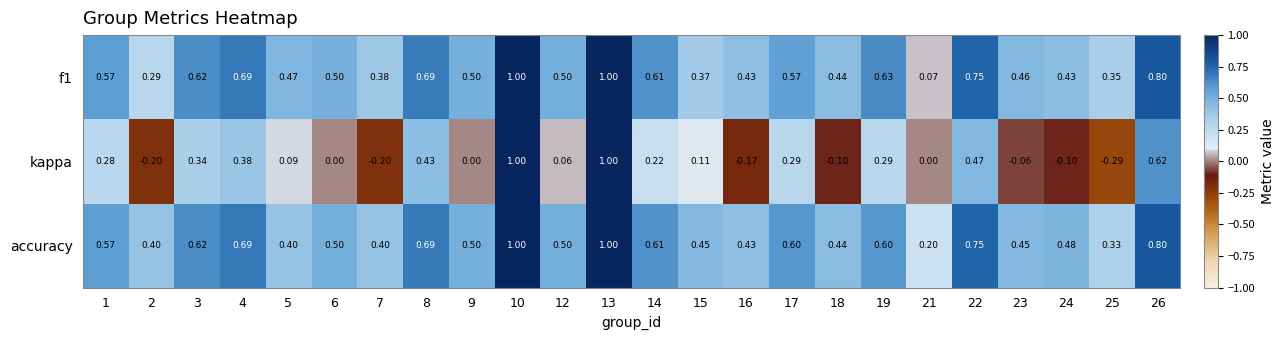

Is the value of kappa at 3 greater than the value of f1 at 15?

No